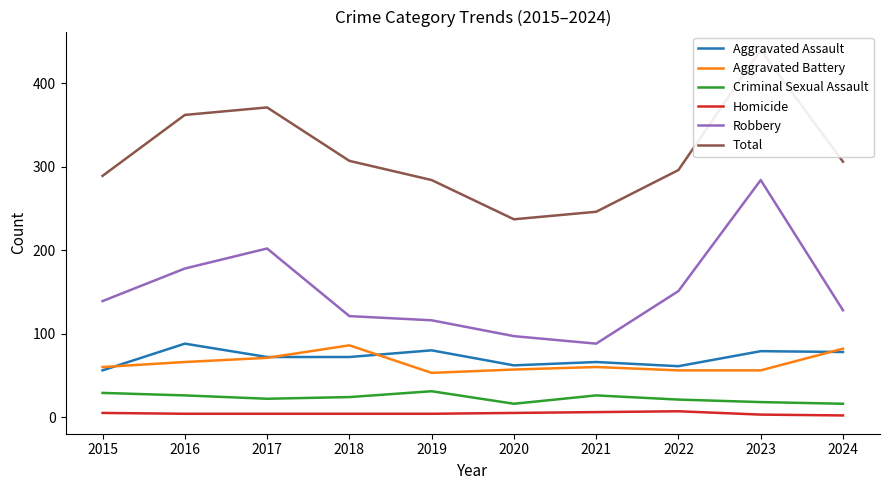

Reading left to right, what are all the values shown in this chart?

Aggravated Assault: 2015=56	2016=88	2017=72	2018=72	2019=80	2020=62	2021=66	2022=61	2023=79	2024=78
Aggravated Battery: 2015=60	2016=66	2017=71	2018=86	2019=53	2020=57	2021=60	2022=56	2023=56	2024=82
Criminal Sexual Assault: 2015=29	2016=26	2017=22	2018=24	2019=31	2020=16	2021=26	2022=21	2023=18	2024=16
Homicide: 2015=5	2016=4	2017=4	2018=4	2019=4	2020=5	2021=6	2022=7	2023=3	2024=2
Robbery: 2015=139	2016=178	2017=202	2018=121	2019=116	2020=97	2021=88	2022=151	2023=284	2024=128
Total: 2015=289	2016=362	2017=371	2018=307	2019=284	2020=237	2021=246	2022=296	2023=440	2024=306